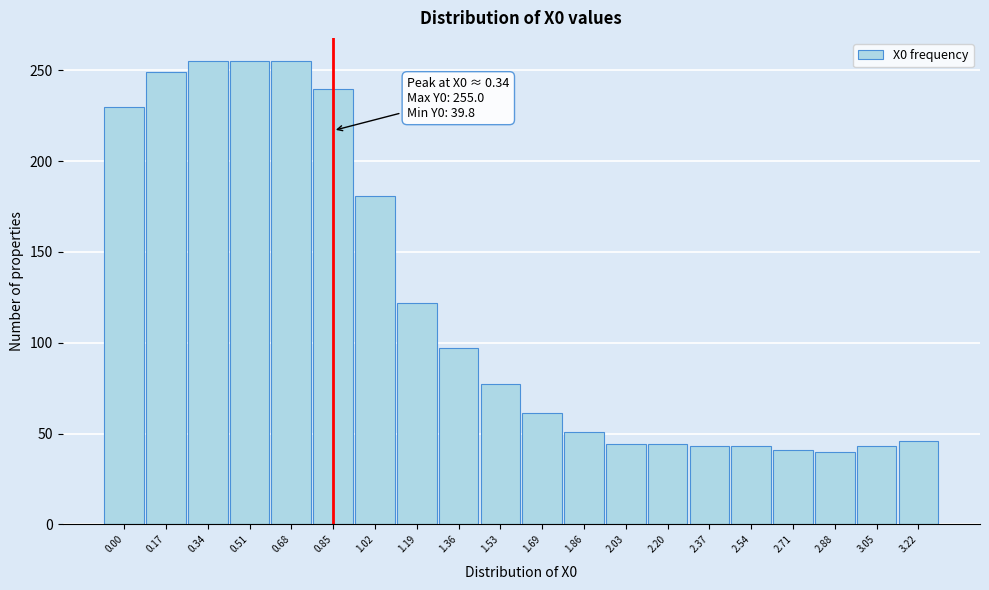

What is the ratio of the value at 1.36 to the value at 1.02?

0.5